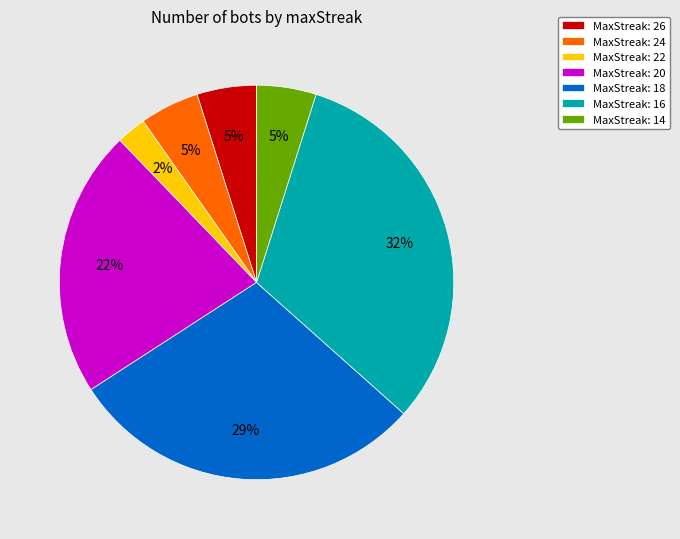

Is the sum of MaxStreak: 26 and MaxStreak: 22 greater than half?

No